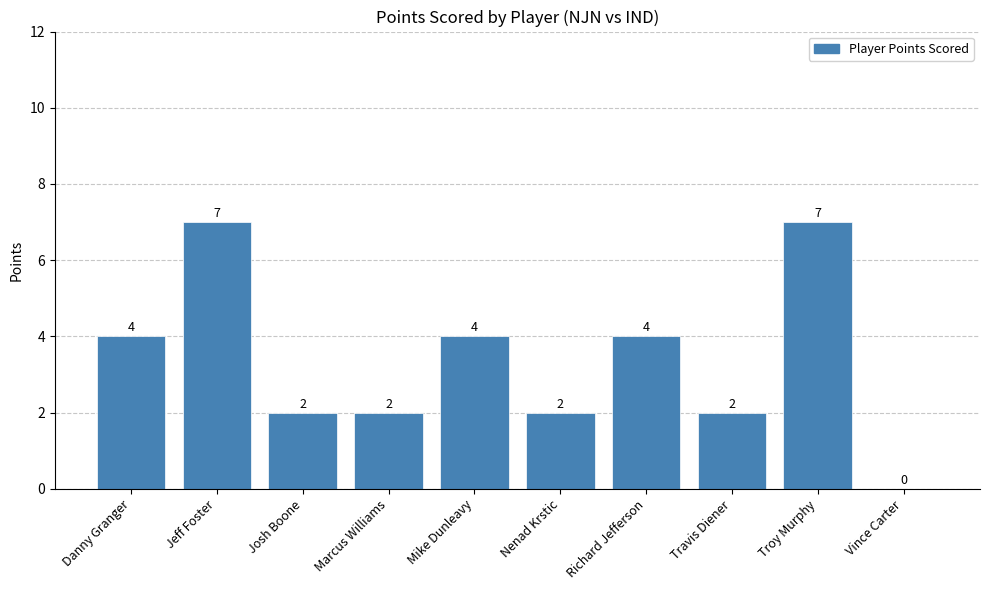

Which has a higher value, Josh Boone or Vince Carter?

Josh Boone